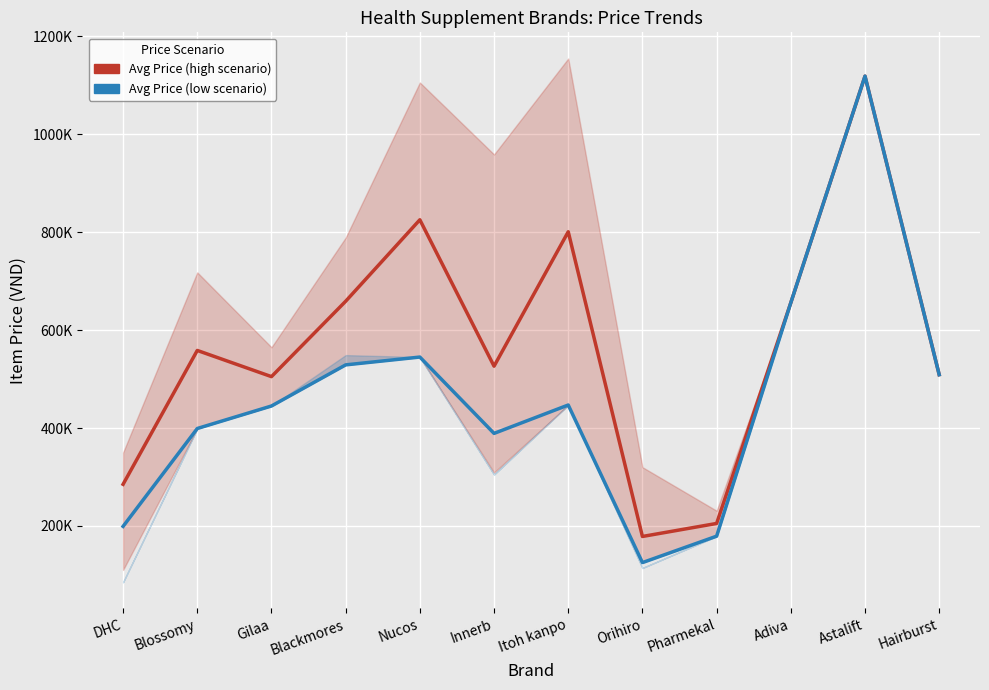

What is the label of the 11th point from the left?

Astalift